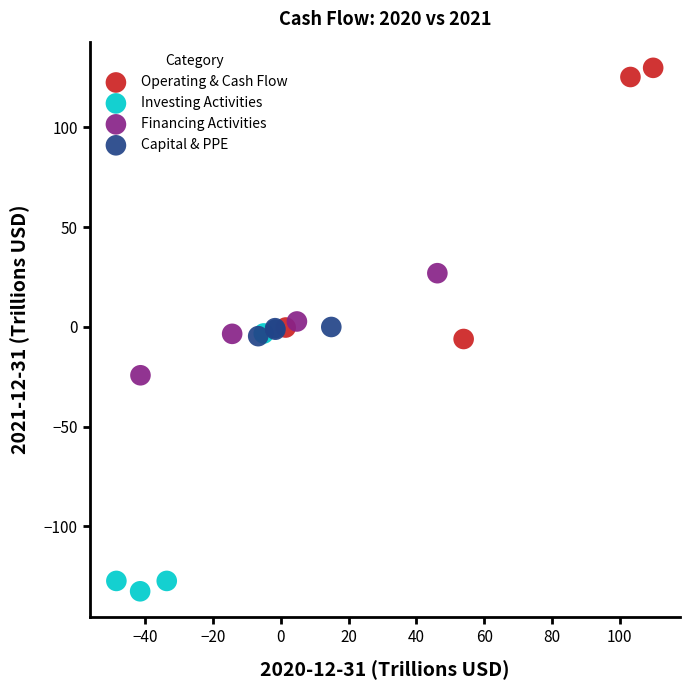

Which series reaches the minimum Y coordinate?

Investing Activities